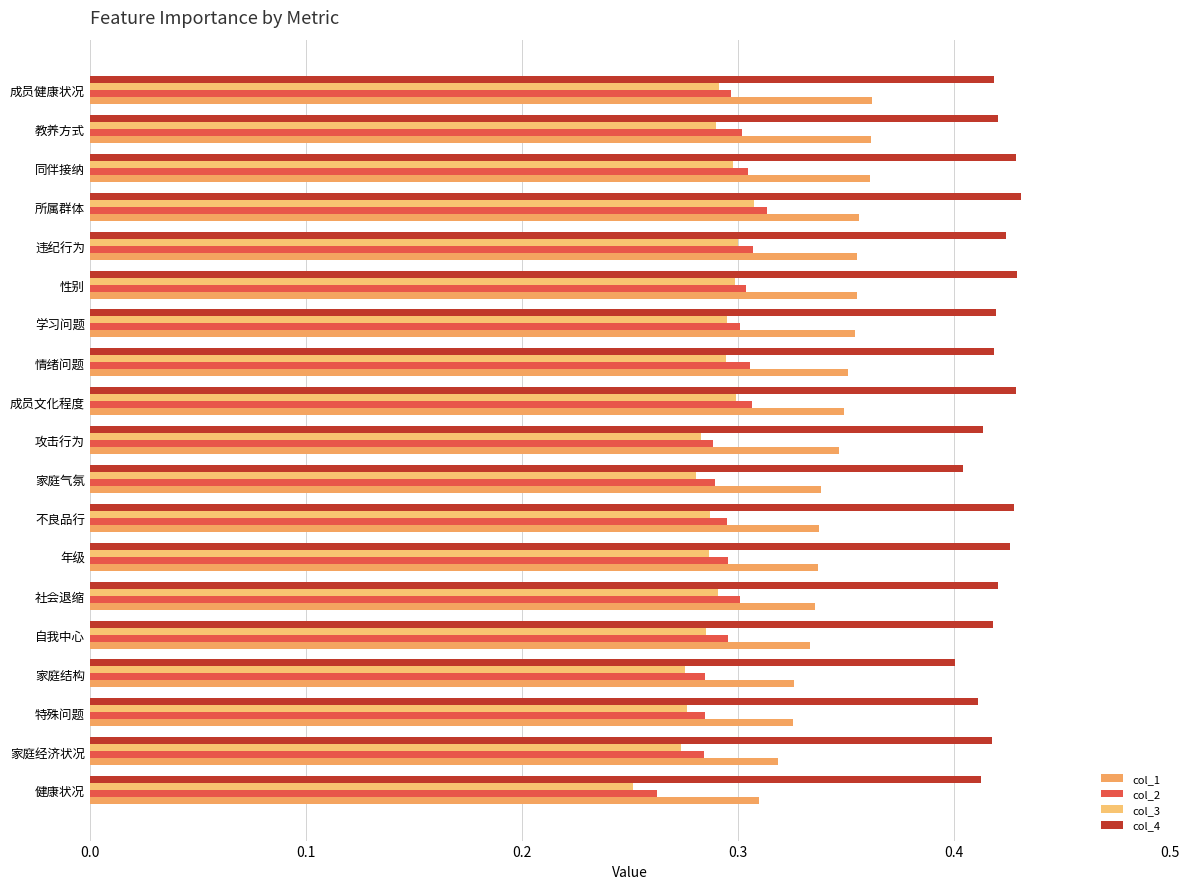

How many series are shown in this chart?

4